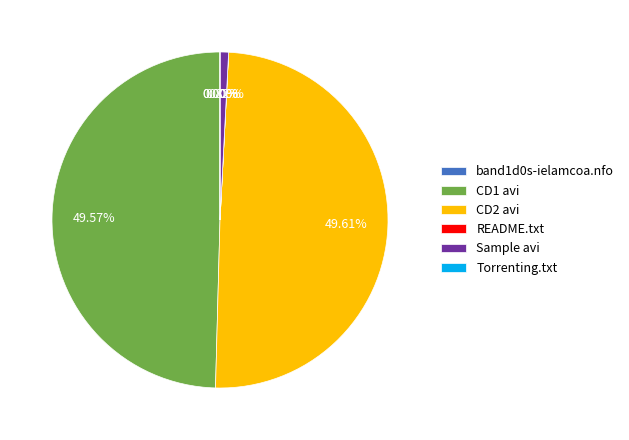

Between CD2 avi and Sample avi, which is larger?

CD2 avi